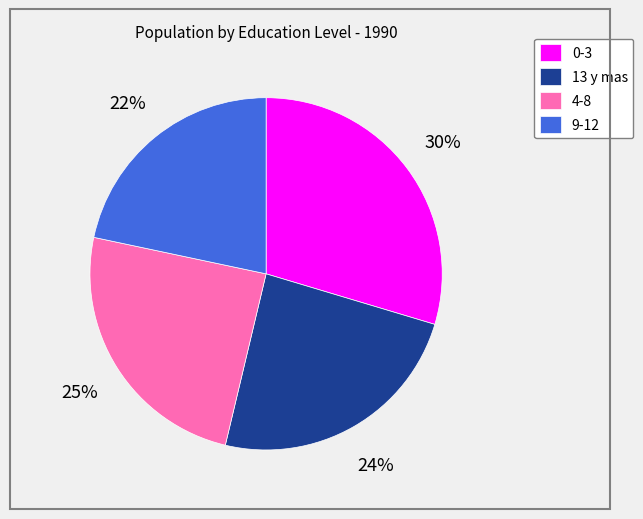

Between 0-3 and 4-8, which is larger?

0-3